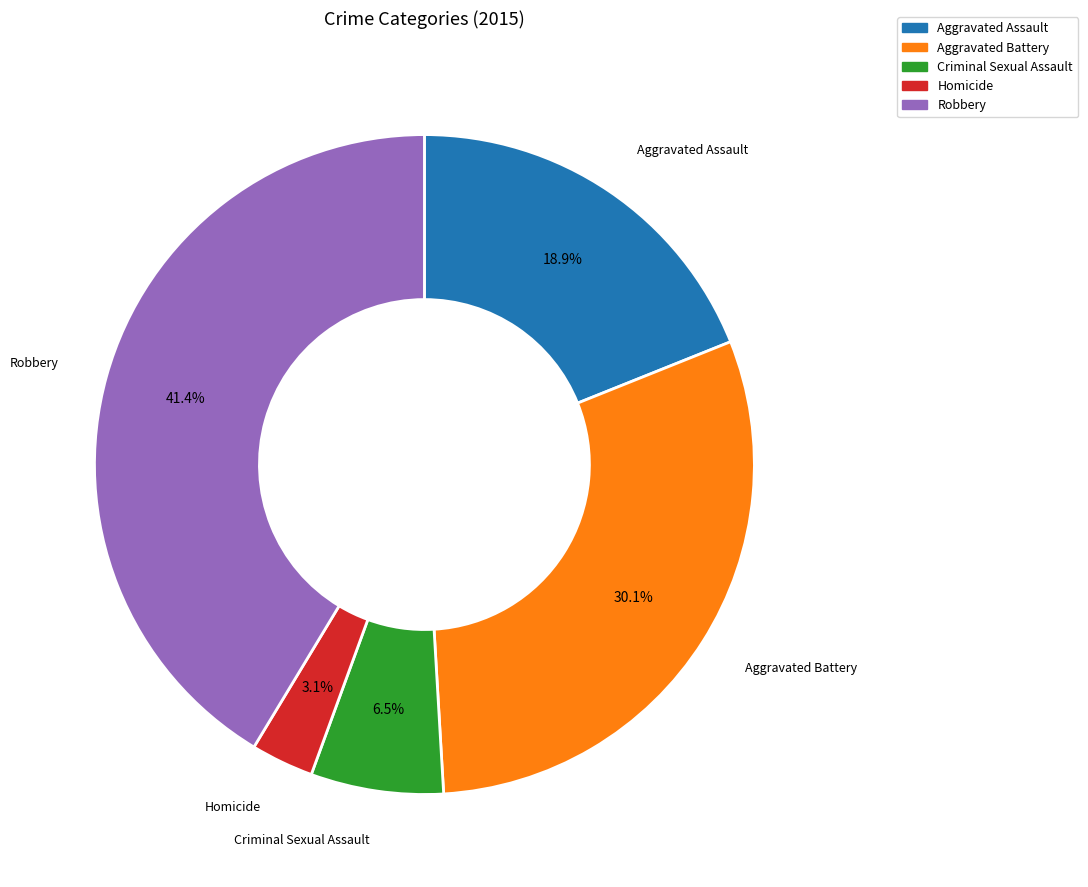

To the nearest percent, what is the average slice percentage?

20%